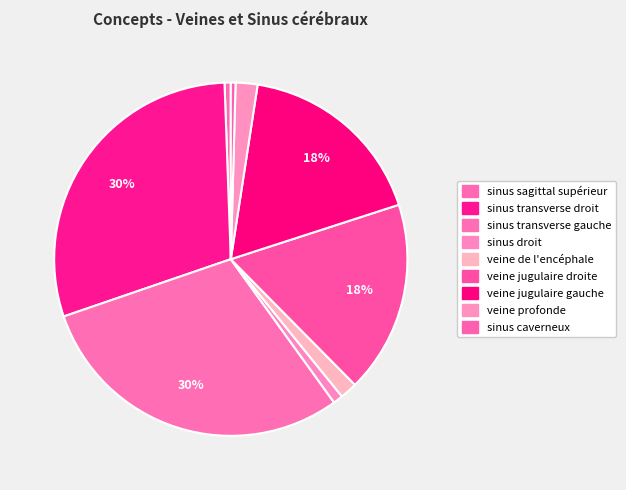

To the nearest percent, what is the average slice percentage?

11%